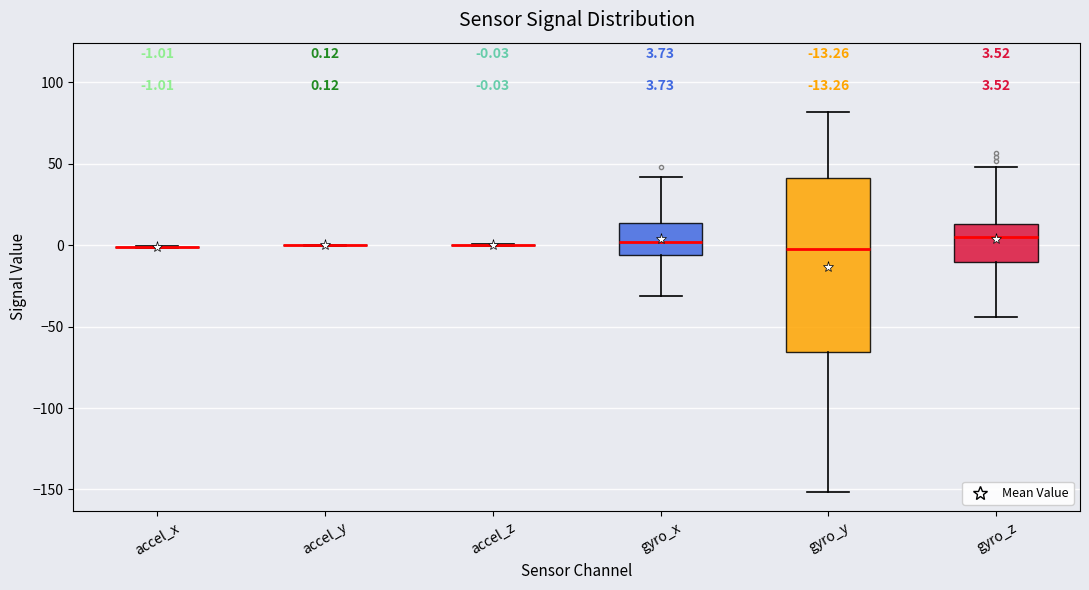

Comparing the boxes themselves (not the whiskers), which one is the tallest?

gyro_y